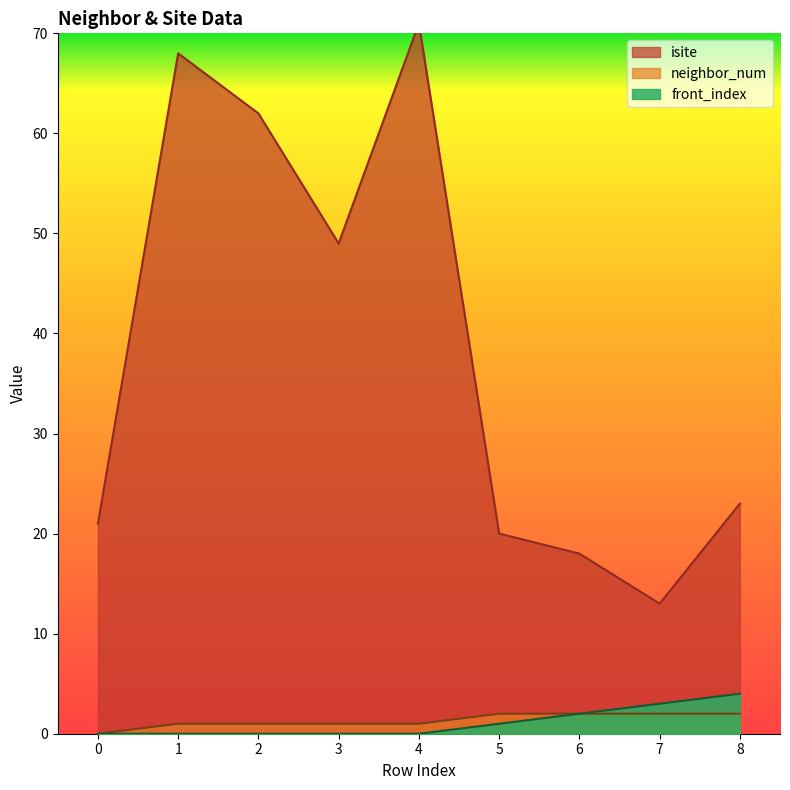

The value of front_index at 3 is 0. True or false?

True